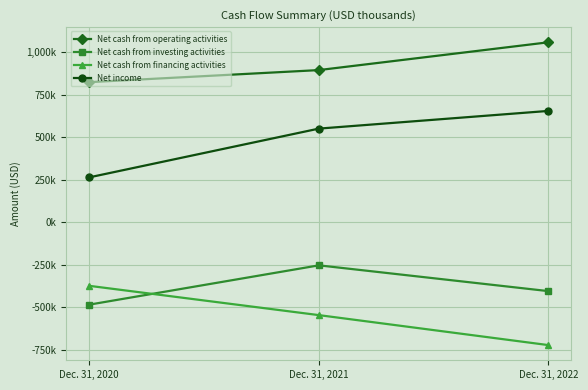

What are all the series names shown in the legend?

Net cash from operating activities, Net cash from investing activities, Net cash from financing activities, Net income